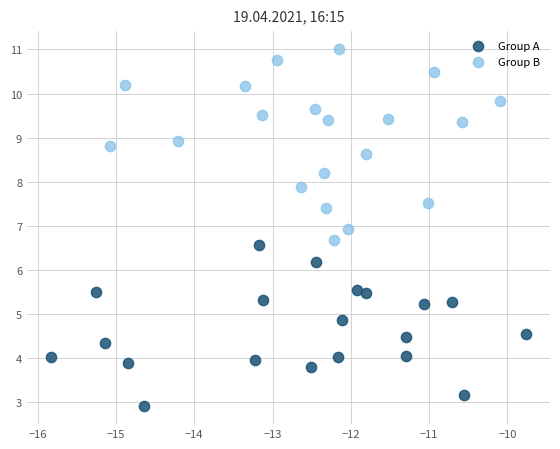

Which series contains the lowest Y value?

Group A